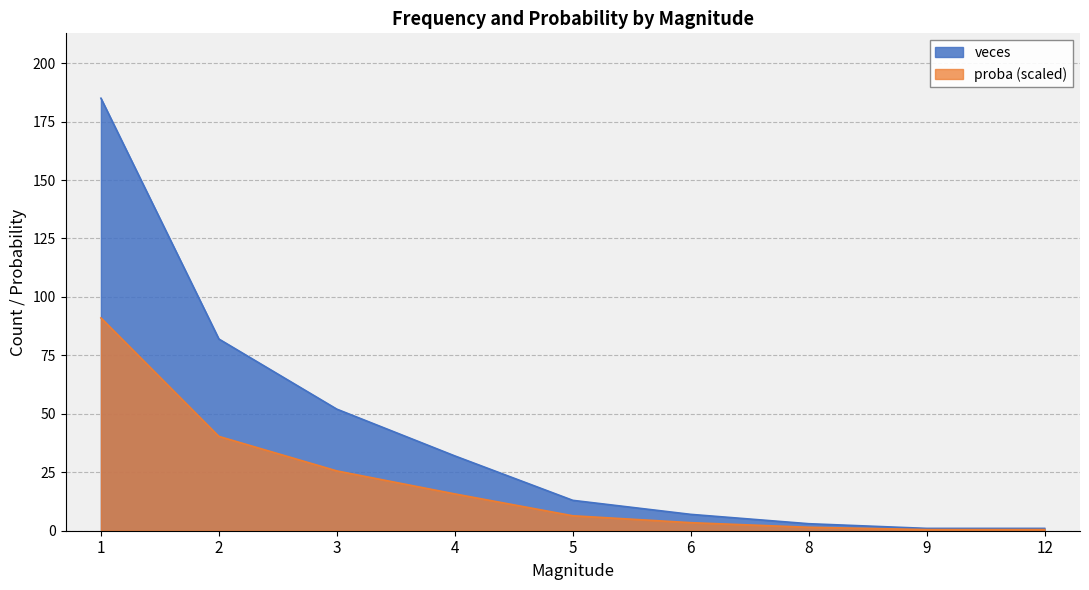

Is the value of proba at 8 greater than the value of veces at 12?

Yes